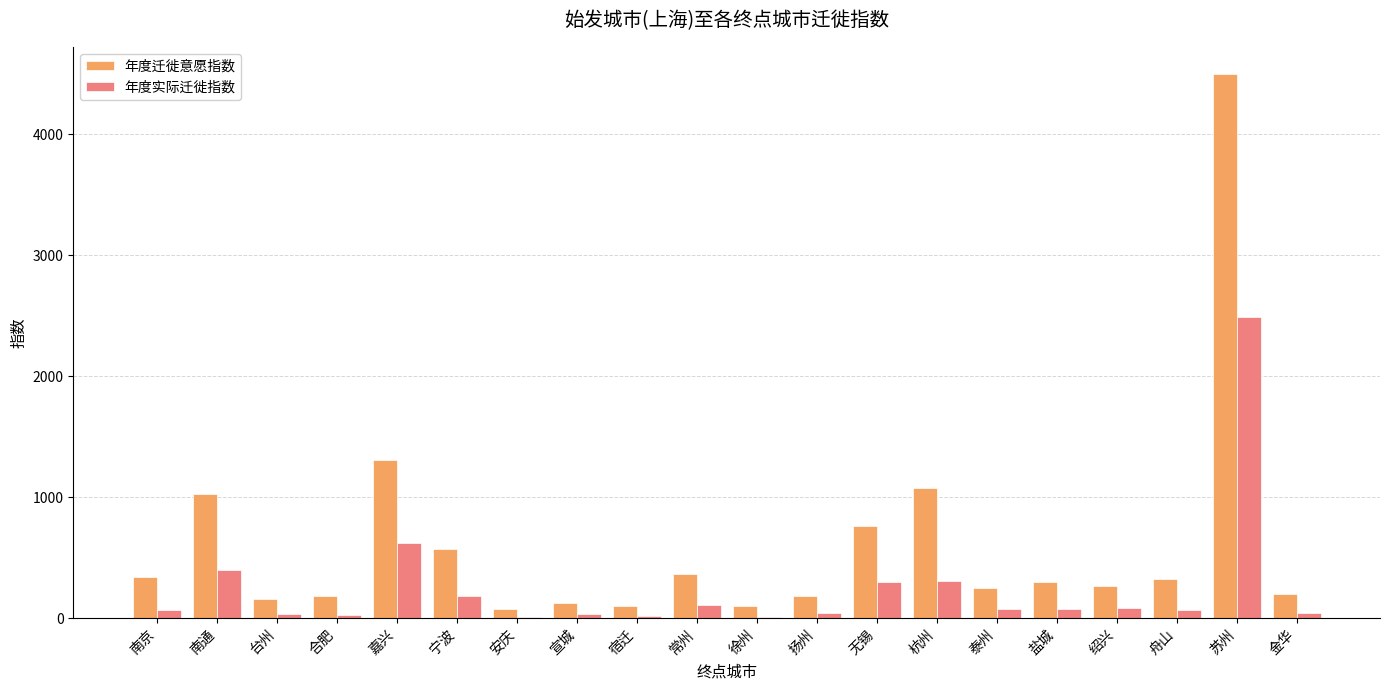

What is the highest value of the 年度实际迁徙指数 series?

2493.5